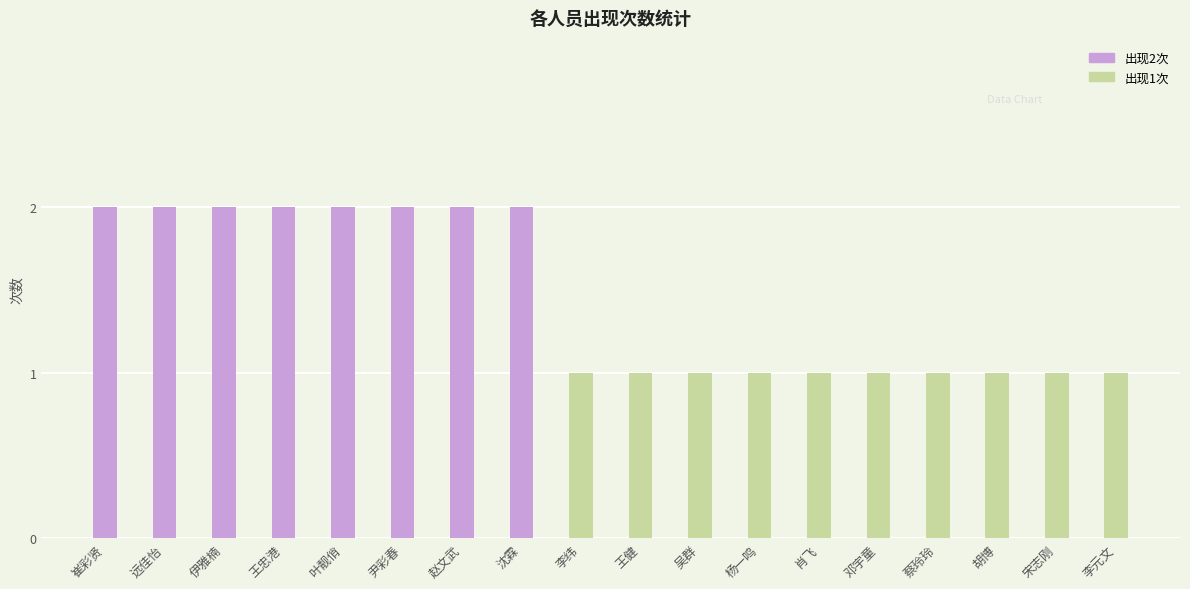

What is the sum of all values?

26